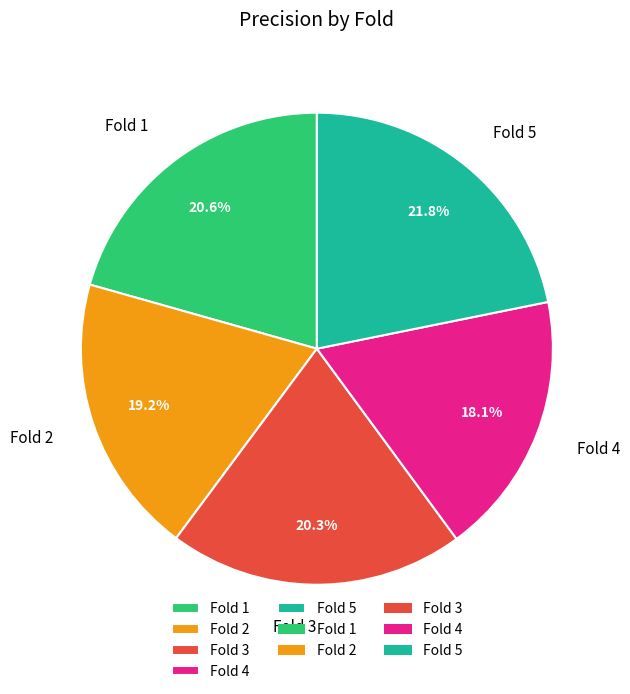

Is it true that Fold 4 is 26% of the pie?

False